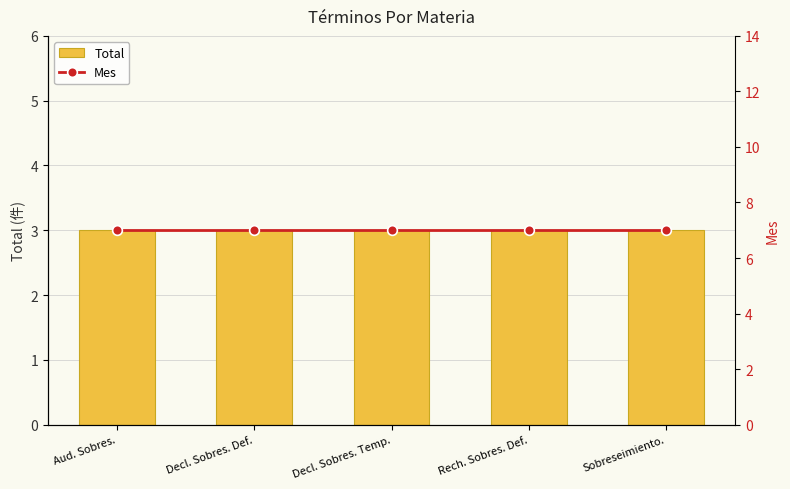

What is the value of the Mes bar at the 2nd from the left?

7